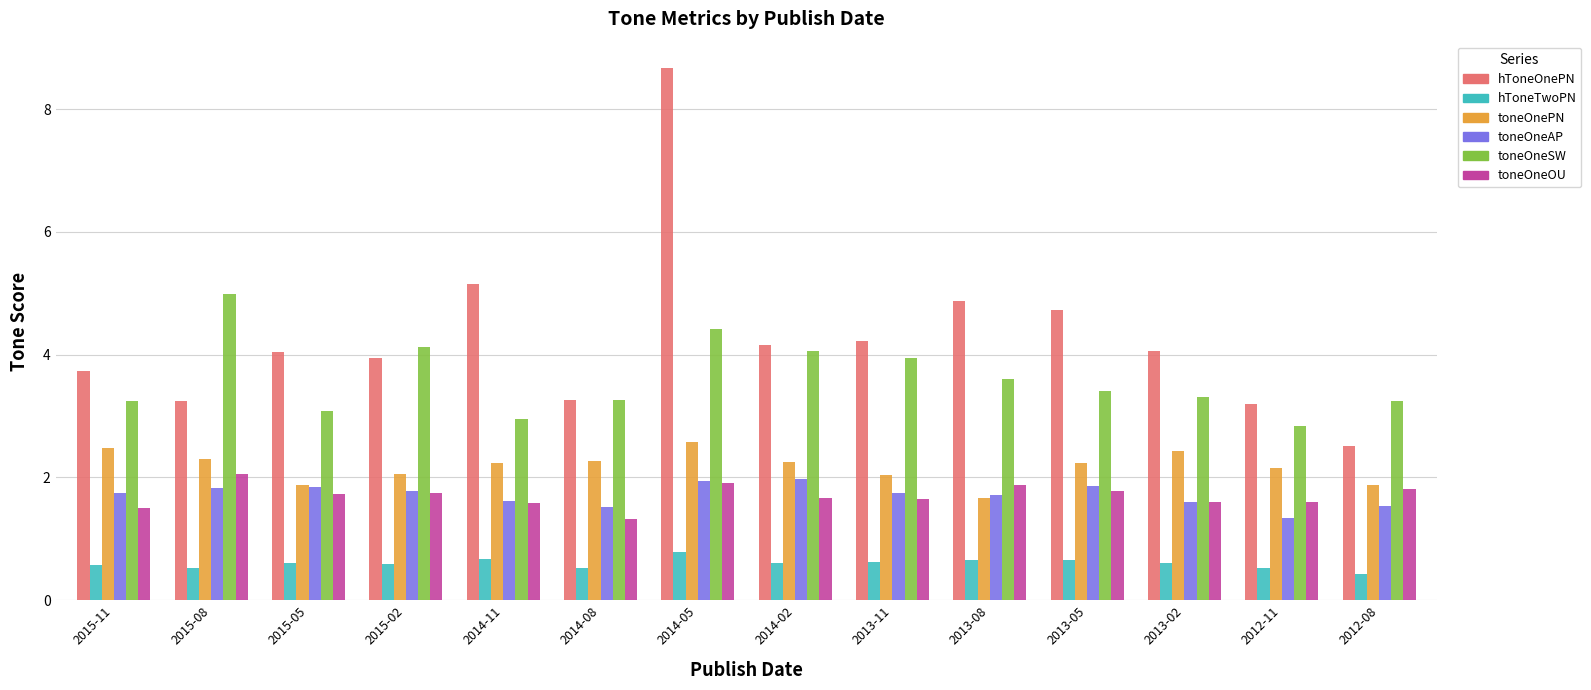

The value of hToneTwoPN at 2012-11 is 0.2. True or false?

False